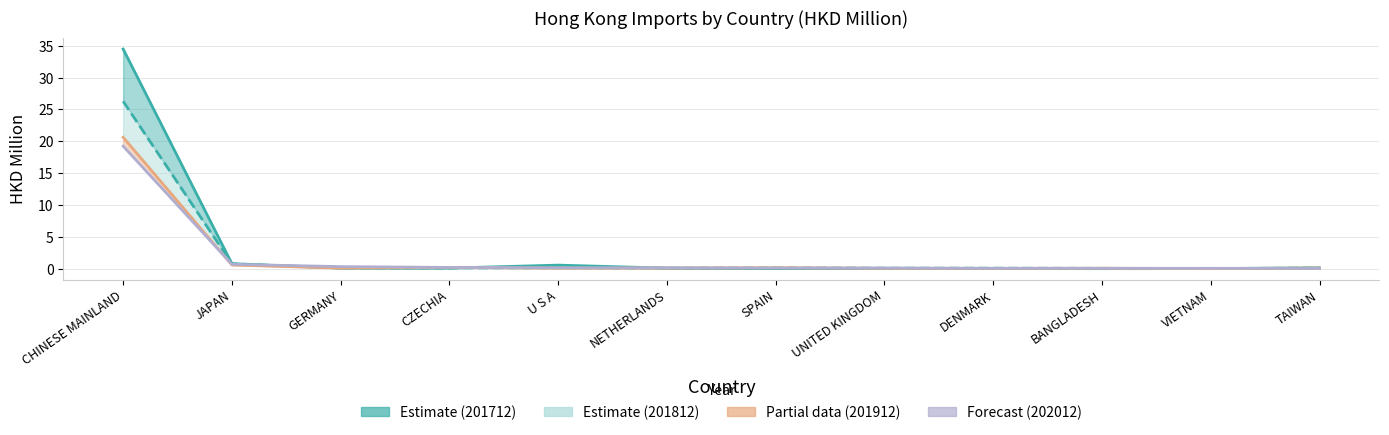

Reading right to left, what are all the values shown in this chart?

201712: TAIWAN=0.1	VIETNAM=0.0	BANGLADESH=0.0	DENMARK=0.0	UNITED KINGDOM=0.0	SPAIN=0.0	NETHERLANDS=0.1	U S A=0.6	CZECHIA=0.1	GERMANY=0.1	JAPAN=0.8	CHINESE MAINLAND=34.5
201812: TAIWAN=0.1	VIETNAM=0.0	BANGLADESH=0.1	DENMARK=0.1	UNITED KINGDOM=0.1	SPAIN=0.1	NETHERLANDS=0.1	U S A=0.1	CZECHIA=0.1	GERMANY=0.1	JAPAN=0.8	CHINESE MAINLAND=26.3
201912: TAIWAN=0.1	VIETNAM=0.0	BANGLADESH=0.1	DENMARK=0.0	UNITED KINGDOM=0.1	SPAIN=0.1	NETHERLANDS=0.1	U S A=0.1	CZECHIA=0.2	GERMANY=0.1	JAPAN=0.6	CHINESE MAINLAND=20.6
202012: TAIWAN=0.0	VIETNAM=0.1	BANGLADESH=0.1	DENMARK=0.1	UNITED KINGDOM=0.1	SPAIN=0.1	NETHERLANDS=0.1	U S A=0.1	CZECHIA=0.2	GERMANY=0.3	JAPAN=0.7	CHINESE MAINLAND=19.2